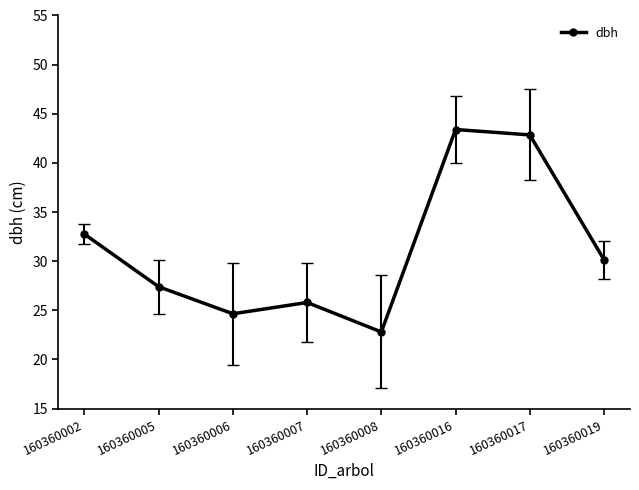

Where is the first local minimum?

160360006